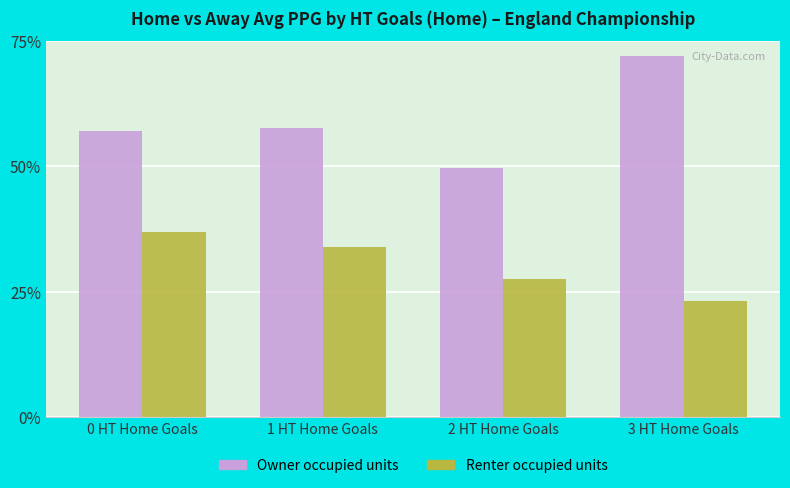

Is it true that Owner occupied units equals 49.6 at 2 HT Home Goals?

True